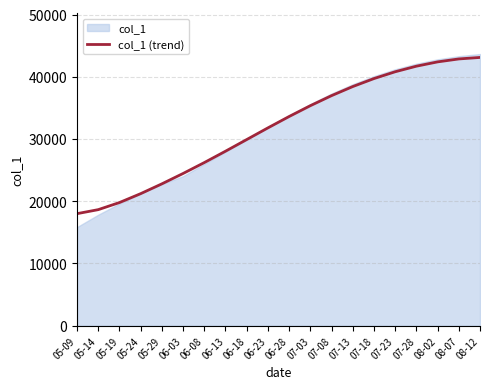

Which label corresponds to the smallest value in the chart?

05-09